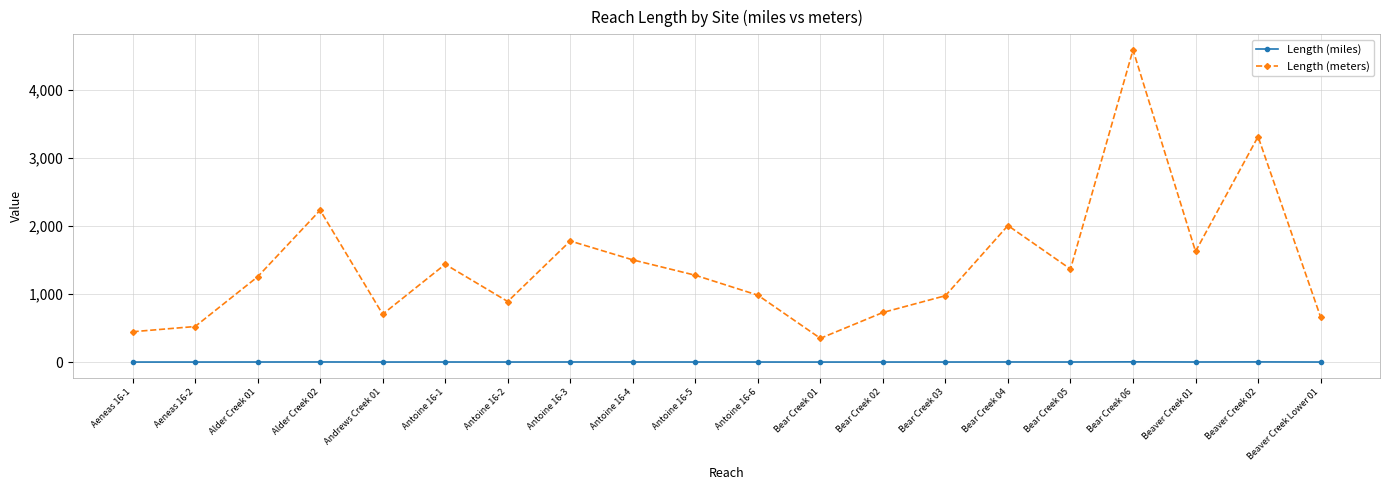

How many data points in Length (meters) are above 1277?

10